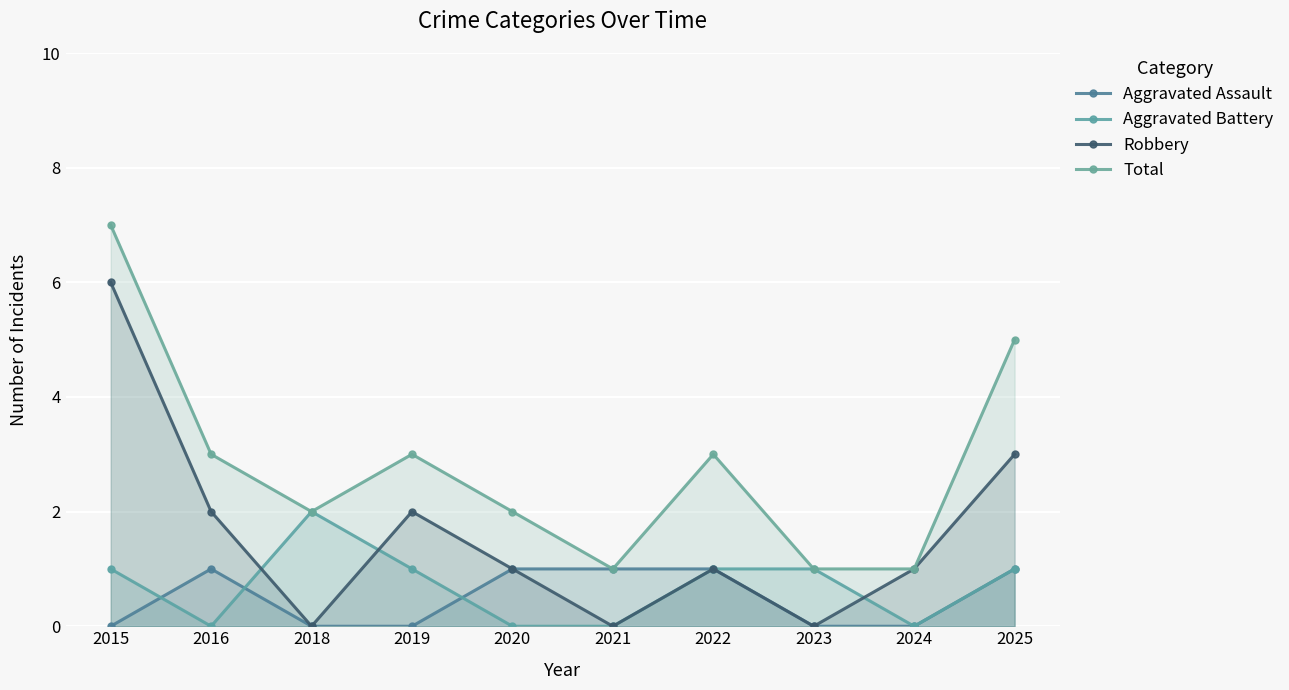

What is the total value across all series at 2023?

2